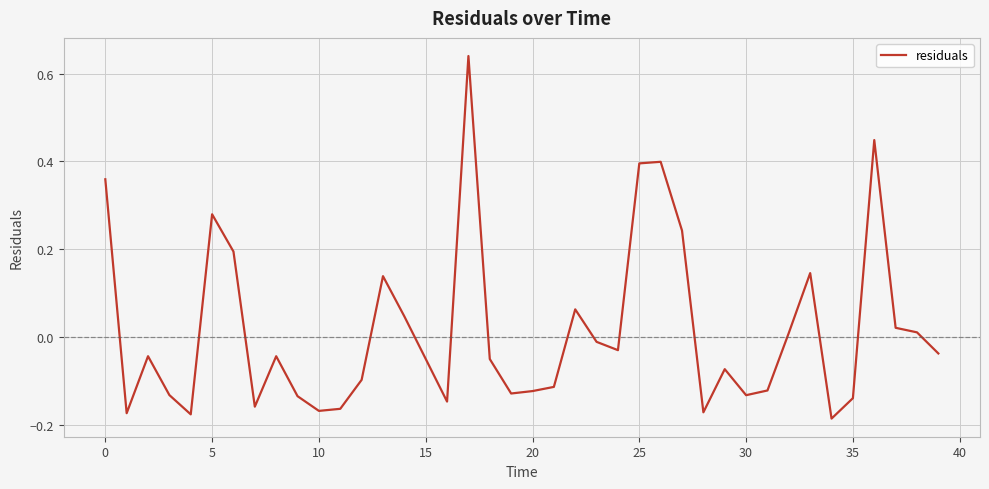

What is the difference between the maximum and minimum values?

0.8